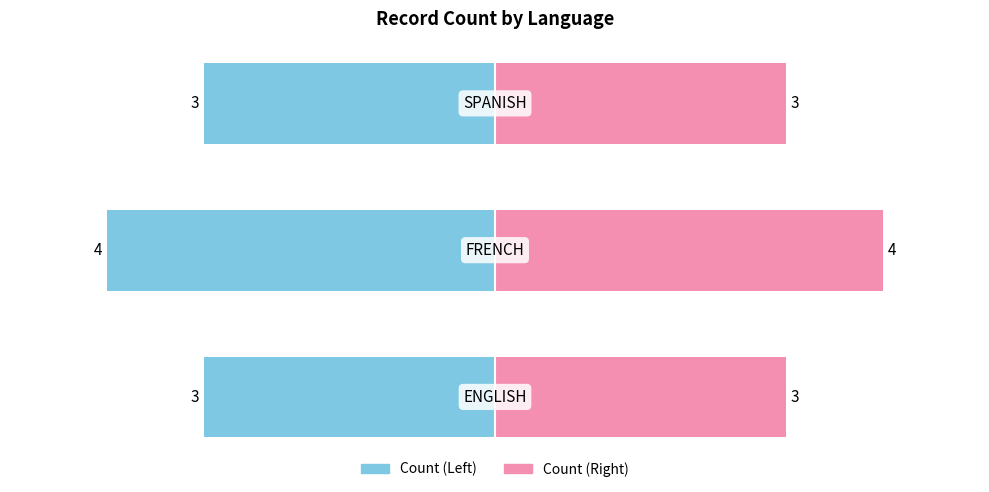

What is the label of the 3rd bar from the right?

ENGLISH